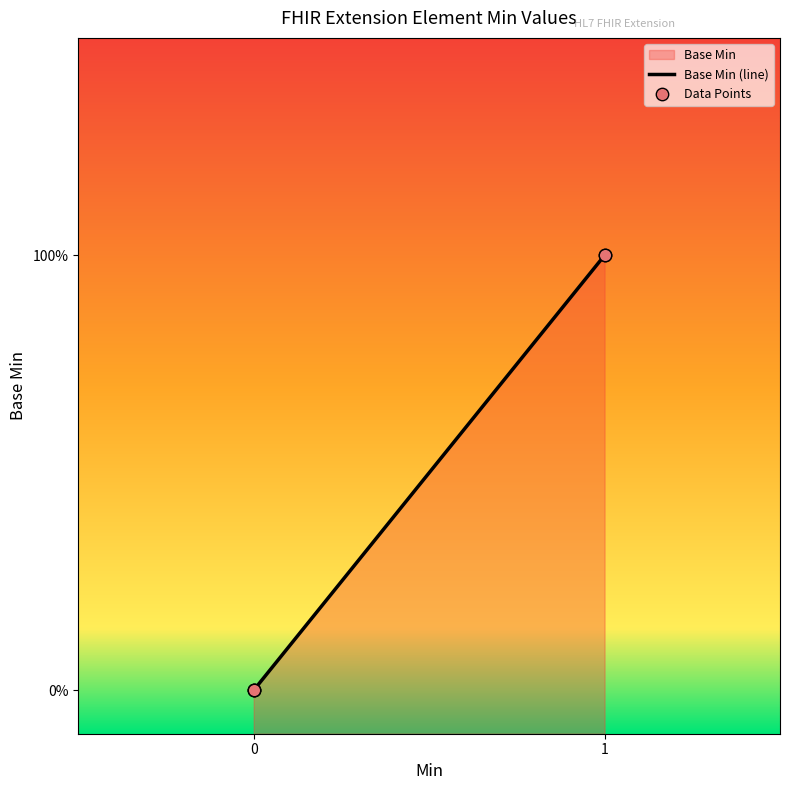

What is the change in value from 0 to 1?

+1